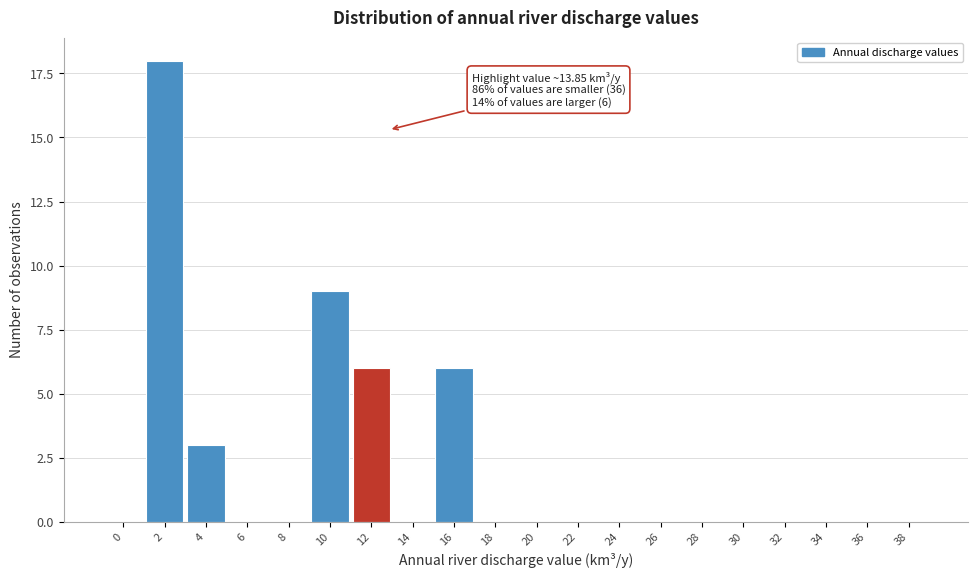

Reading left to right, list all the values displayed in this chart.

0=0	2=18	4=3	6=0	8=0	10=9	12=6	14=0	16=6	18=0	20=0	22=0	24=0	26=0	28=0	30=0	32=0	34=0	36=0	38=0